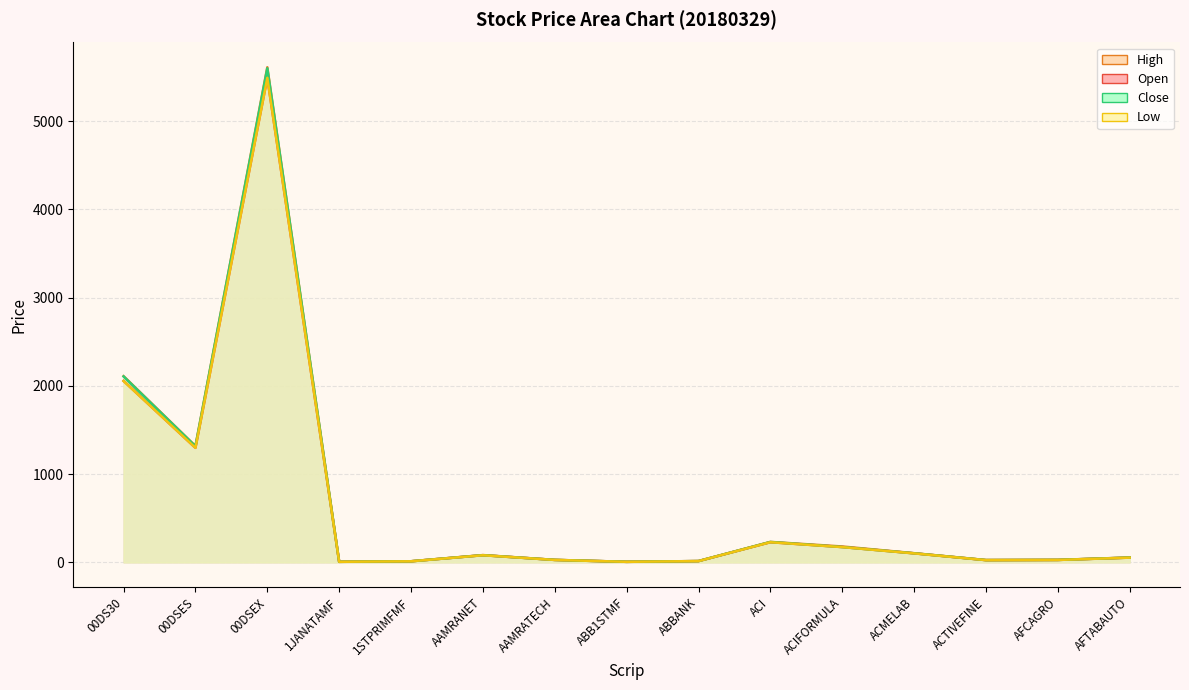

Does the chart have visible grid lines?

Yes